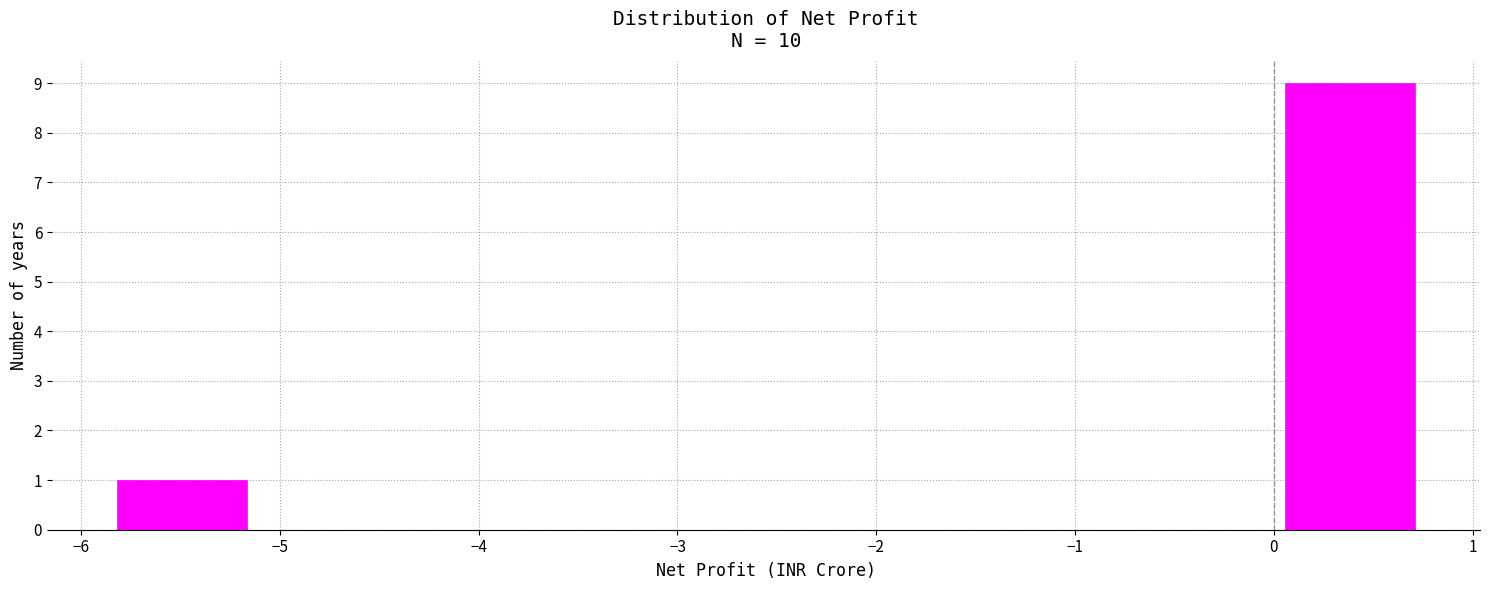

How tall is the bar that spans 0.1 to 0.7 on the x-axis? Neither the bar edges nor the heights are printed on the chart, so give them approximately, as read against the axes.

9